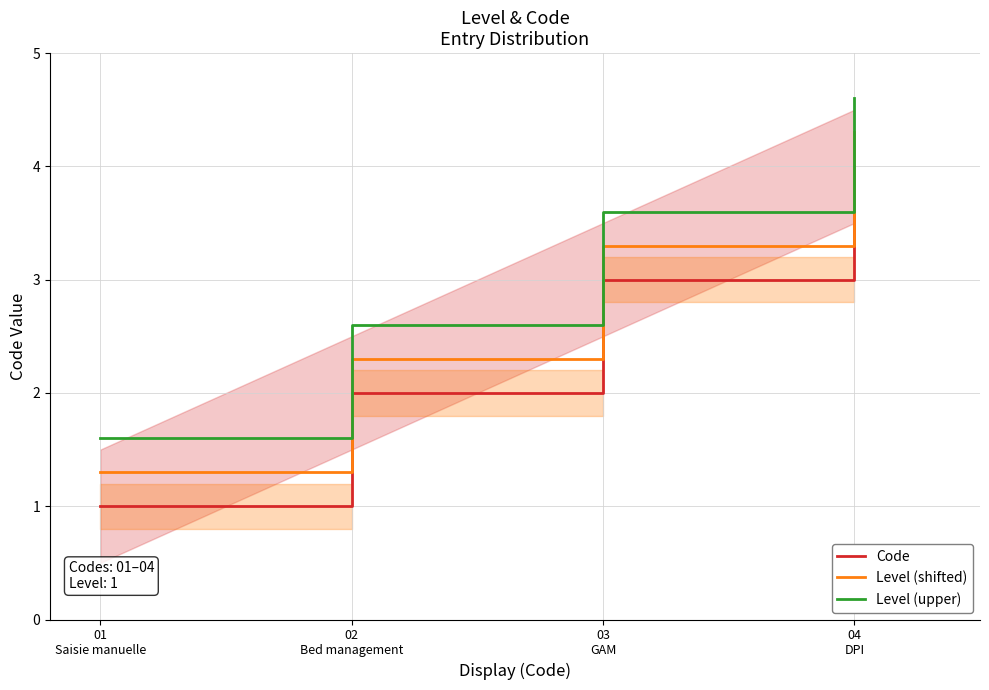

Between 01
Saisie manuelle and 03
GAM, which is larger?

03
GAM